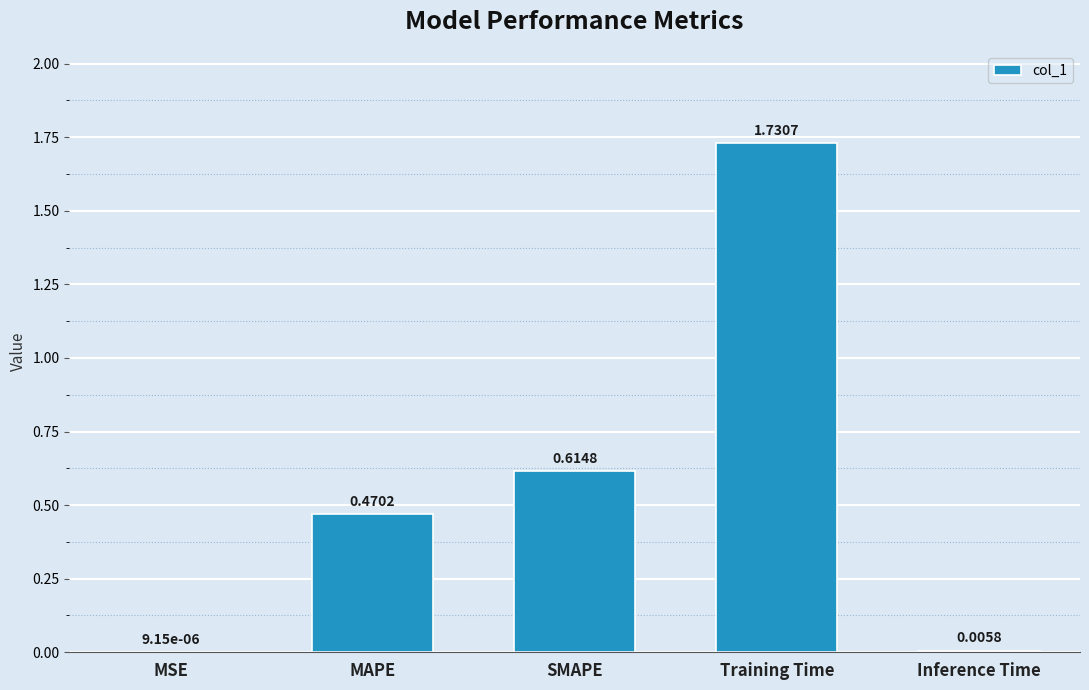

What is the sum of all values?

2.8